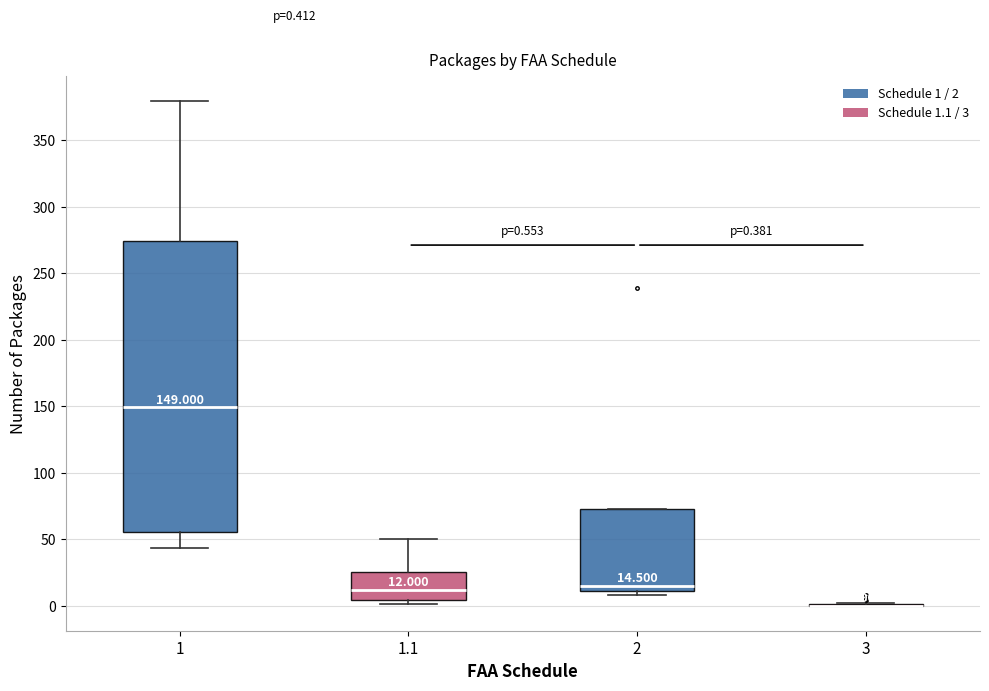

Which box is the tallest, from its lower edge to its upper edge?

1